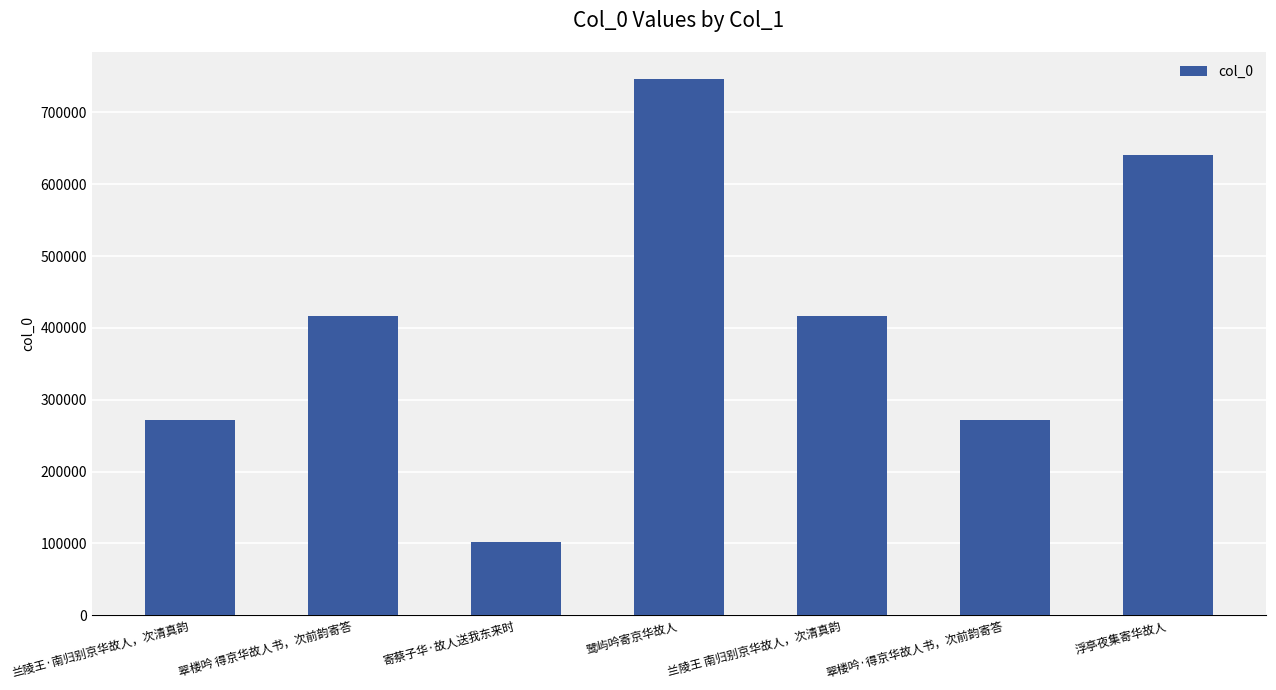

Approximately how many times larger is the value at 兰陵王·南归别京华故人，次清真韵 compared to 翠楼吟·得京华故人书，次前韵寄答?

1.0